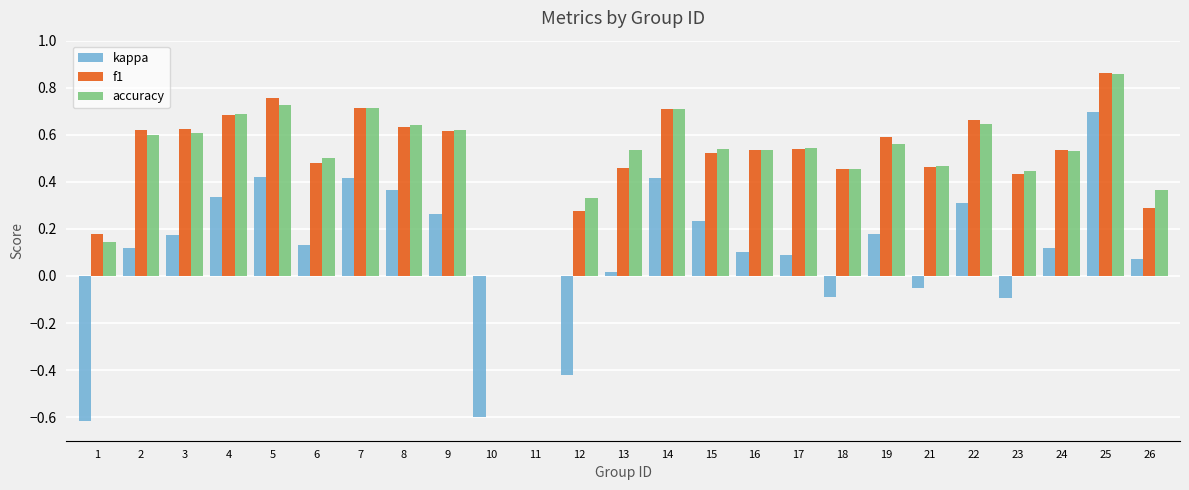

What is the sum of all f1 values?

12.6